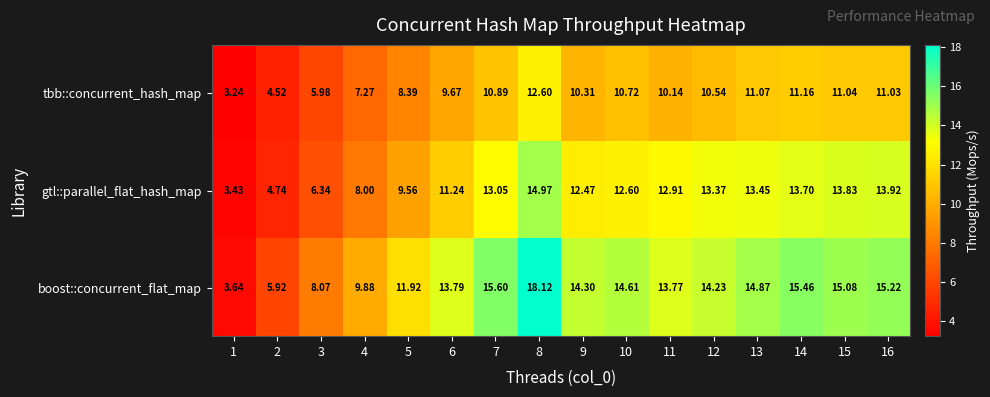

Is the value of boost::concurrent_flat_map at 1 greater than the value of gtl::parallel_flat_hash_map at 1?

Yes